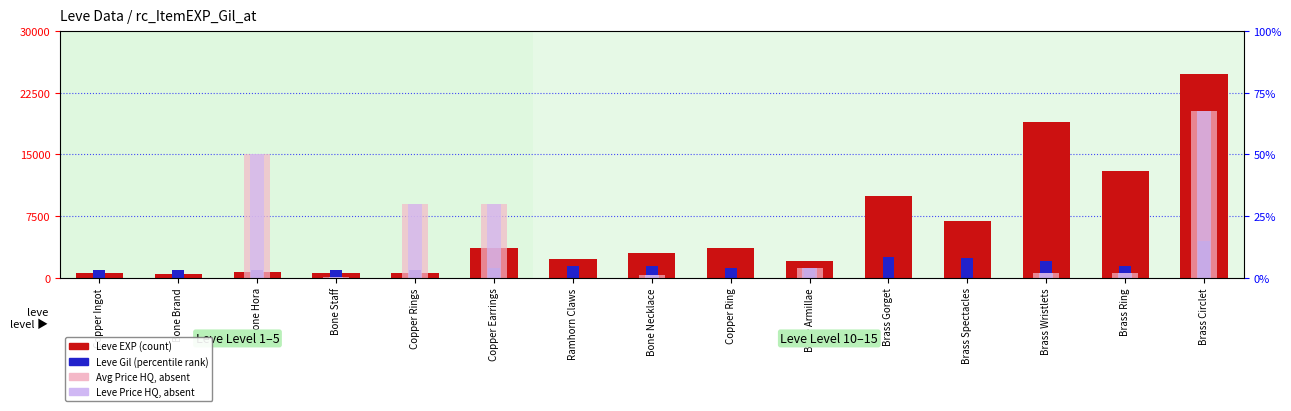

How many data points does each series have?

15